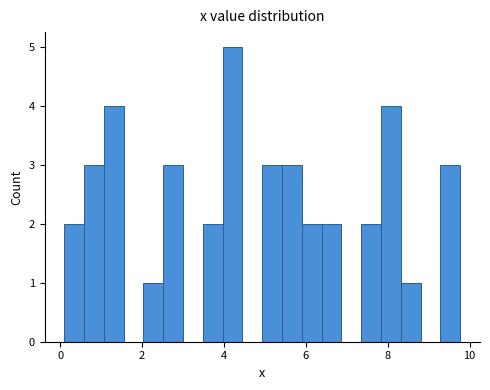

Around what value on the x-axis is the tallest bar? Give the approximate position of its centre, as read against the axis.

4.2